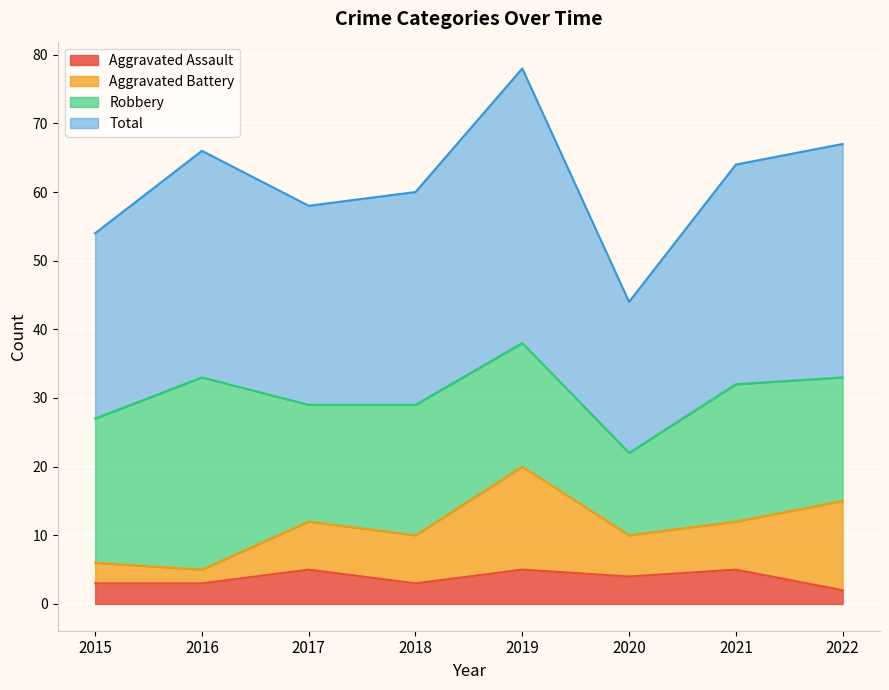

What value does the Total series have at 2021, to the nearest 10?

60